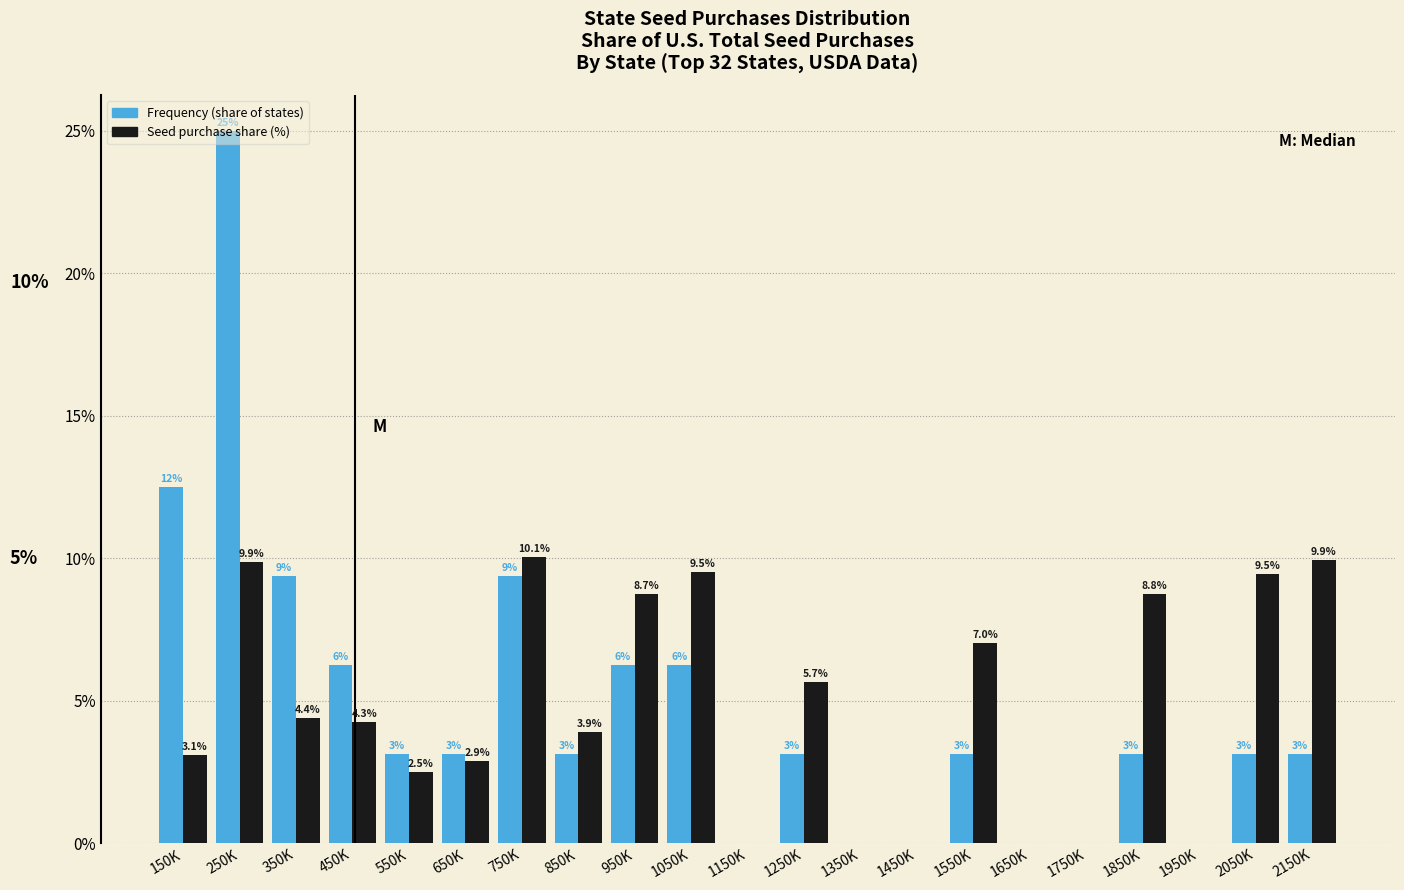

At which category is the sum across all series the highest?

250K